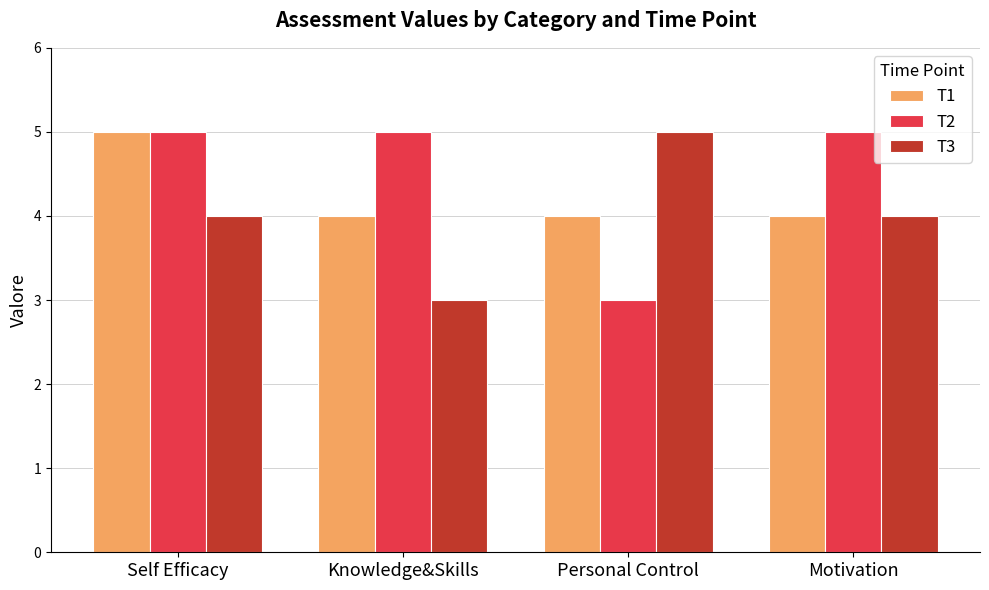

What is the difference between the maximum and minimum values in the T3 series?

2